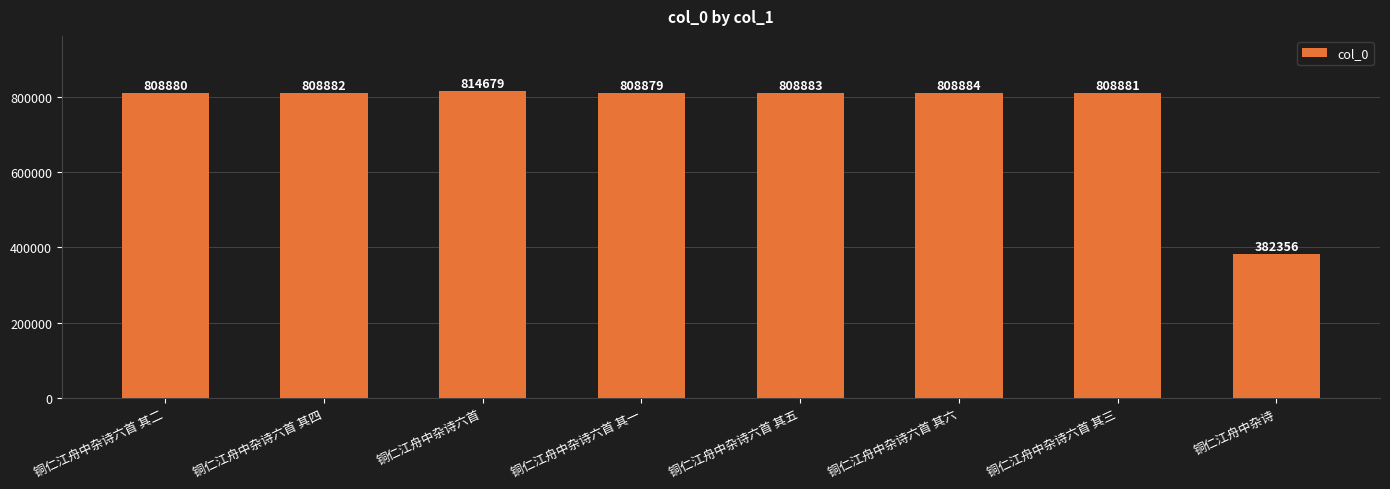

What is the difference between the second highest and minimum values?

426528